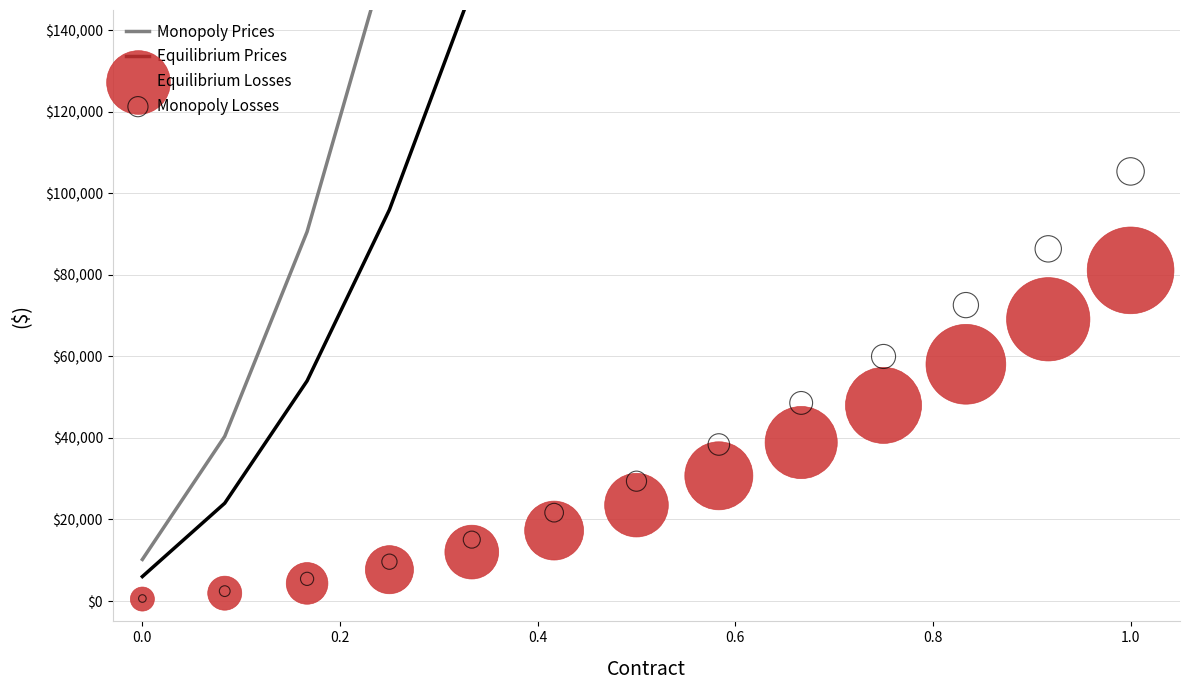

Which series contains the highest Y value?

Monopoly Prices